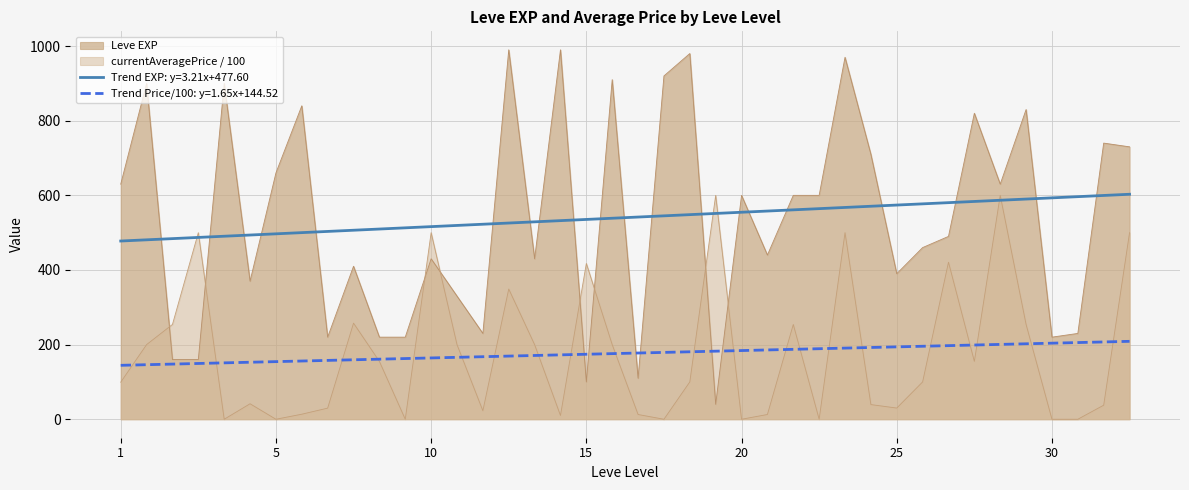

Which series has the largest range (max minus min)?

Leve EXP